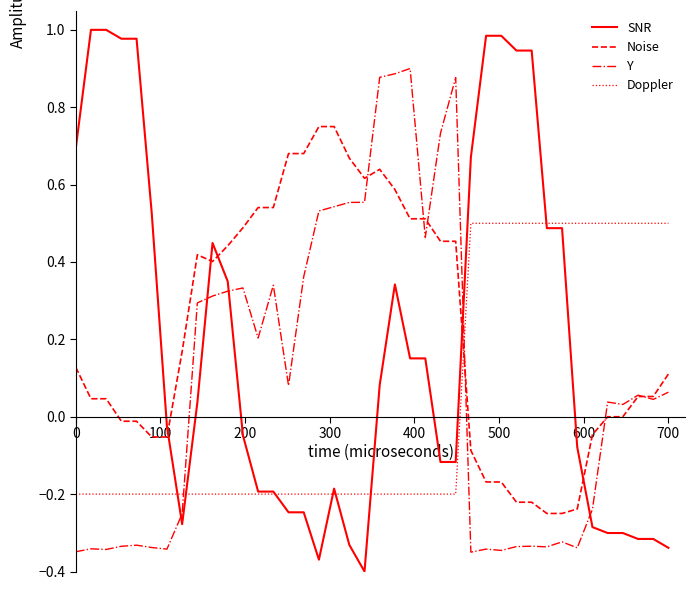

What are all the series names shown in the legend?

SNR, Noise, Y, Doppler